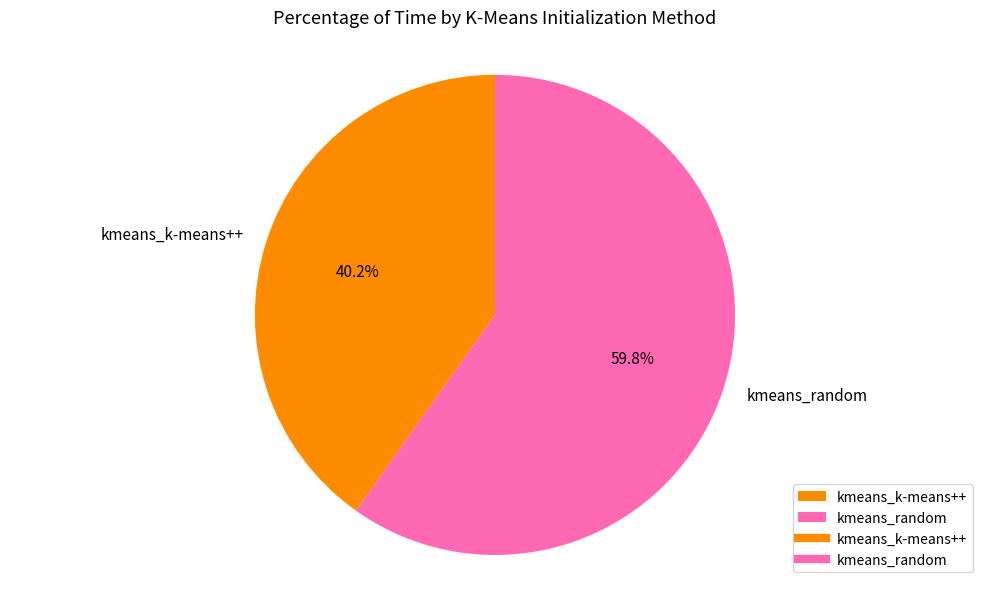

Between kmeans_k-means++ and kmeans_random, which is larger?

kmeans_random